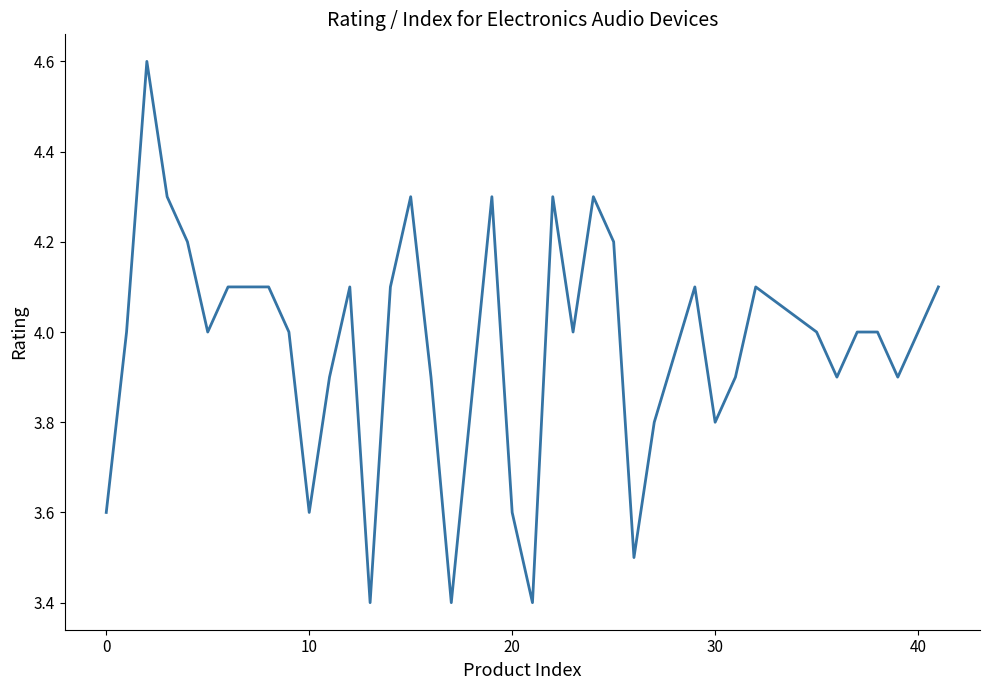

What is the greatest value displayed?

4.6